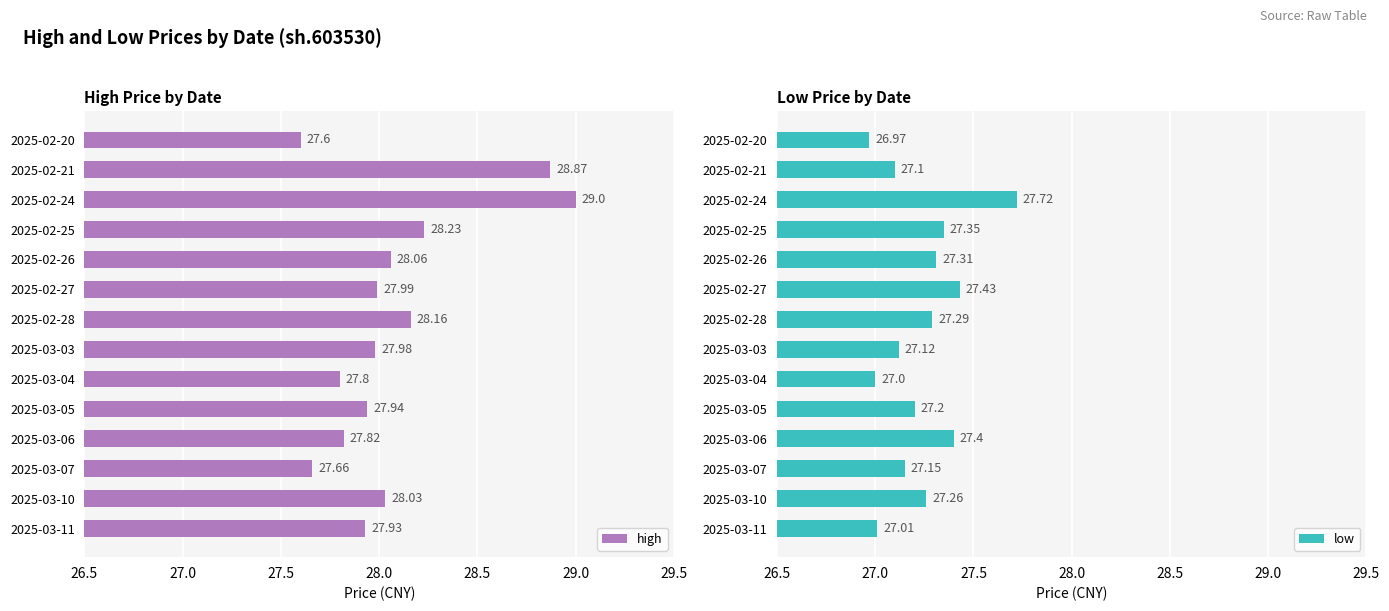

What is the average value of the high series?

28.1